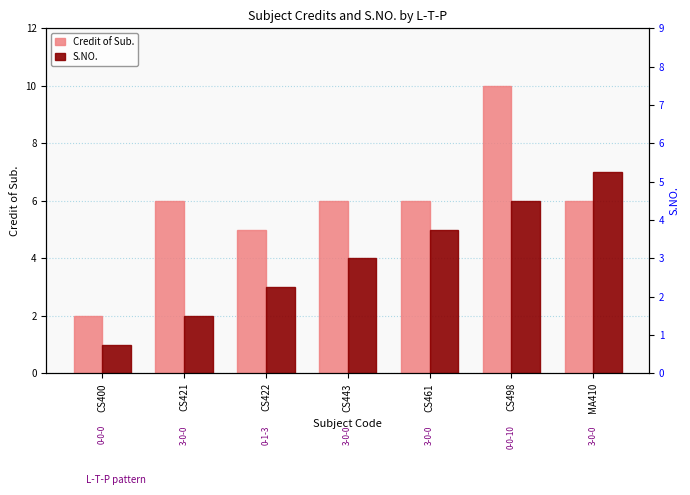

List the labels in order of S.NO. value, smallest first.

CS400, CS421, CS422, CS443, CS461, CS498, MA410